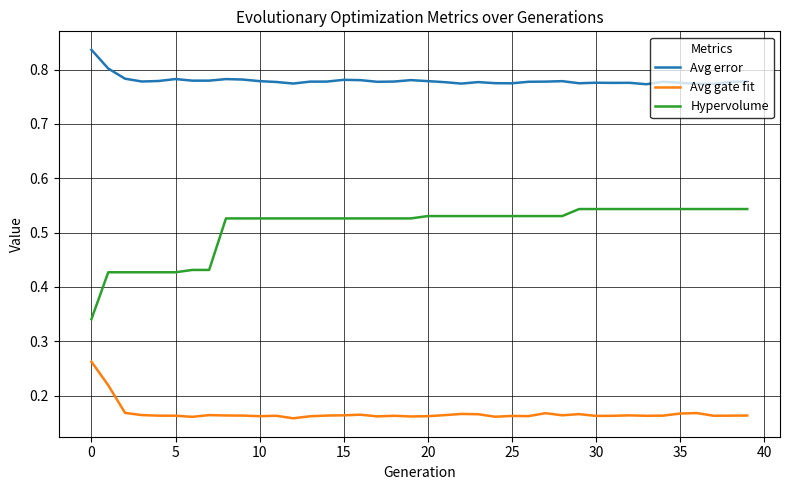

List the series in order of their peak value, highest first.

Avg error, Hypervolume, Avg gate fit